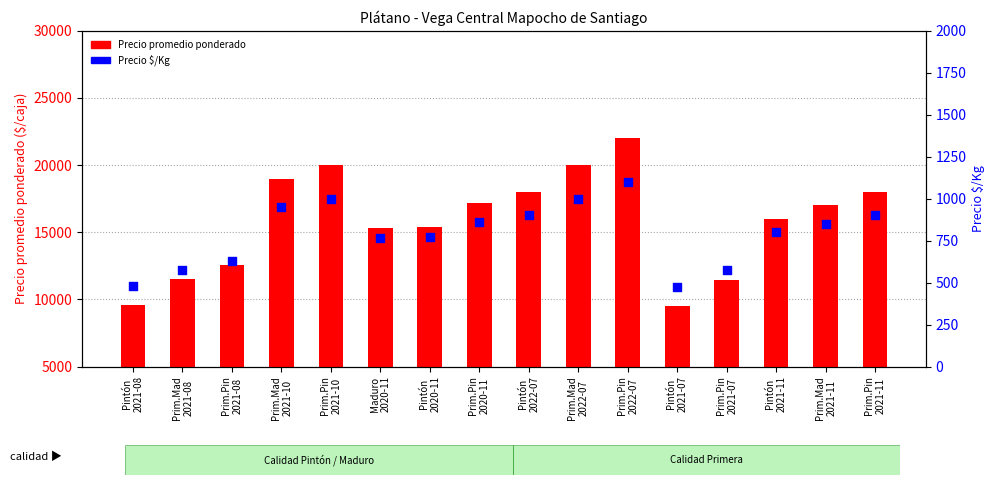

Which series has the widest spread of Y values?

Precio promedio ponderado